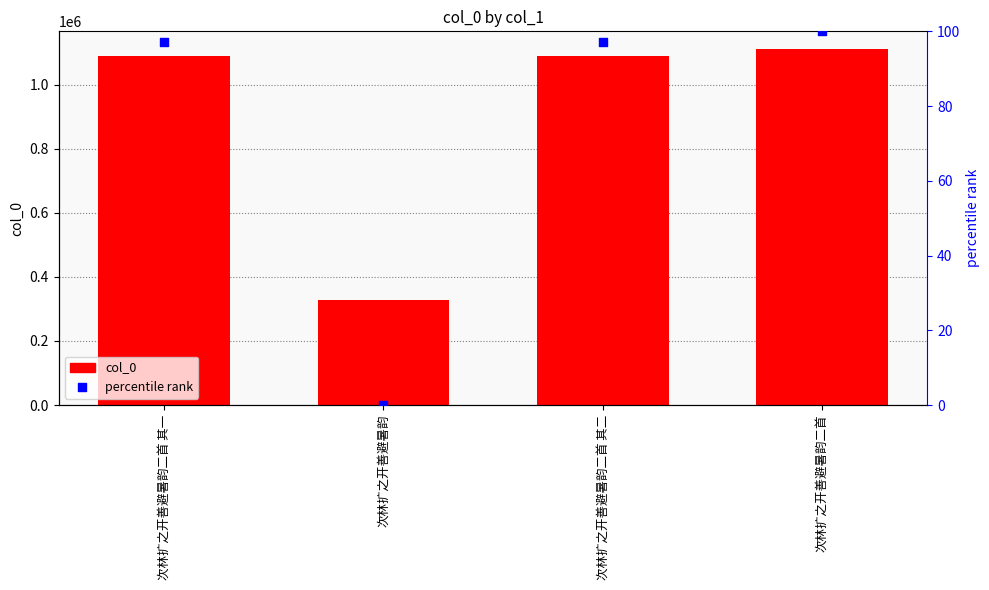

Which series has the largest total across all categories?

col_0